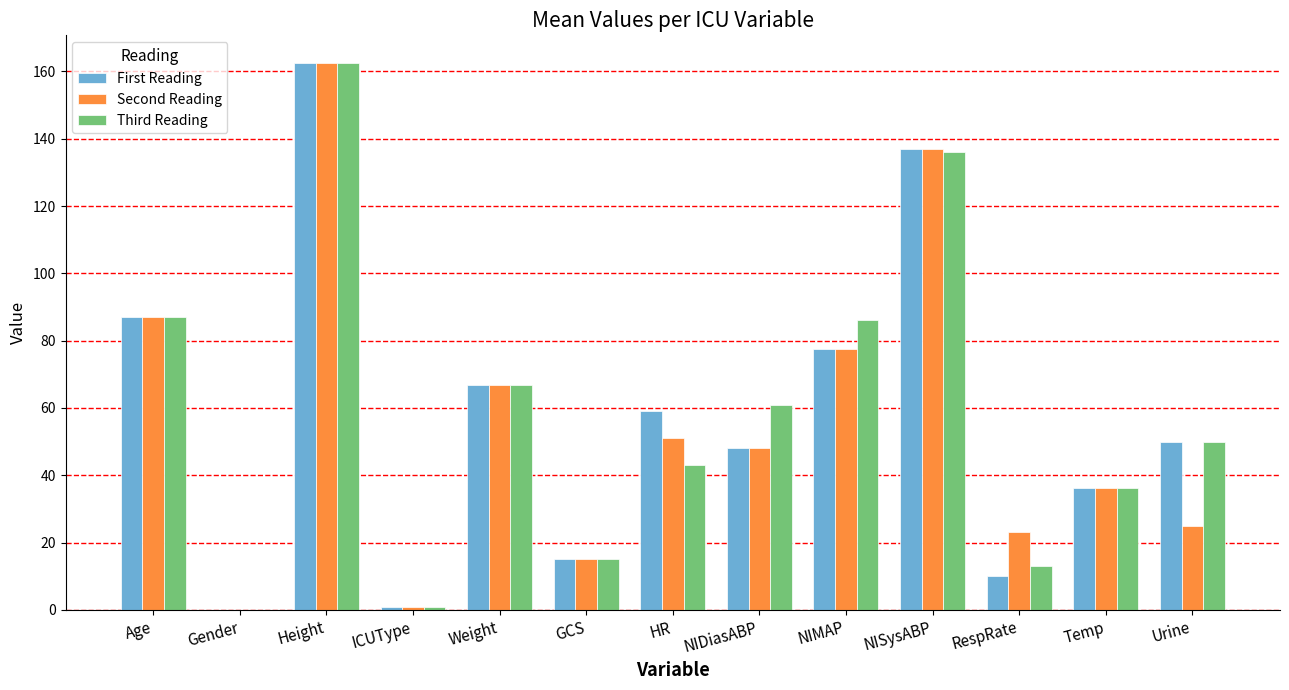

The First Reading series shows 10.0 at RespRate. True or false?

True